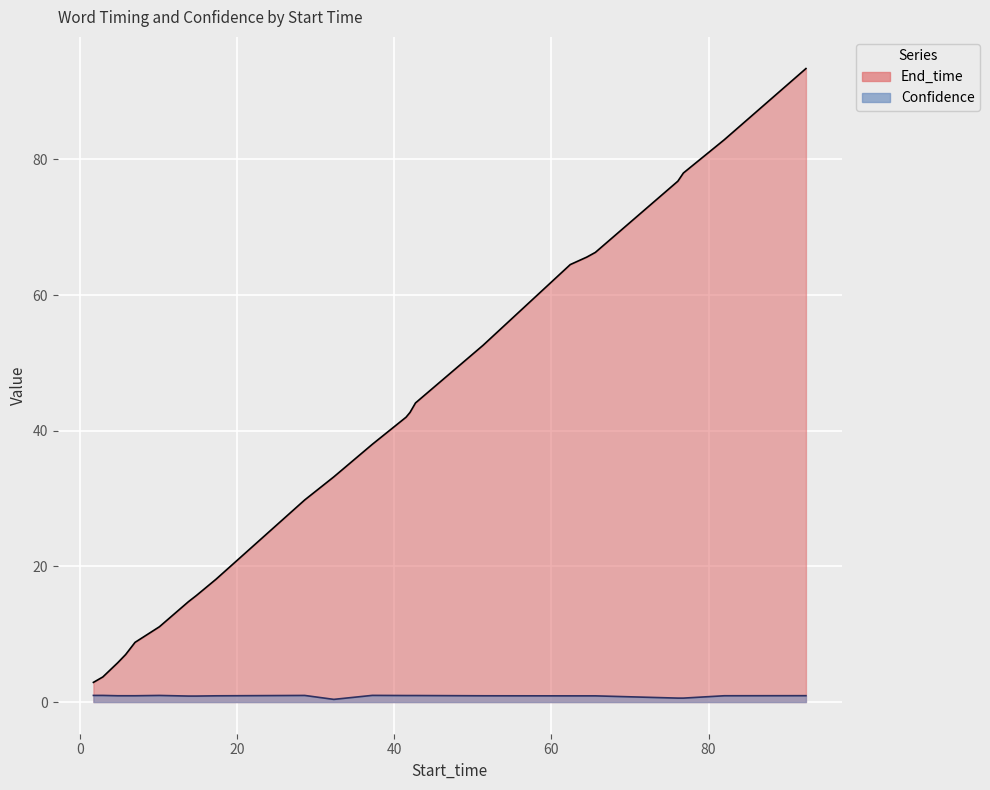

Which series has the largest range (max minus min)?

End_time